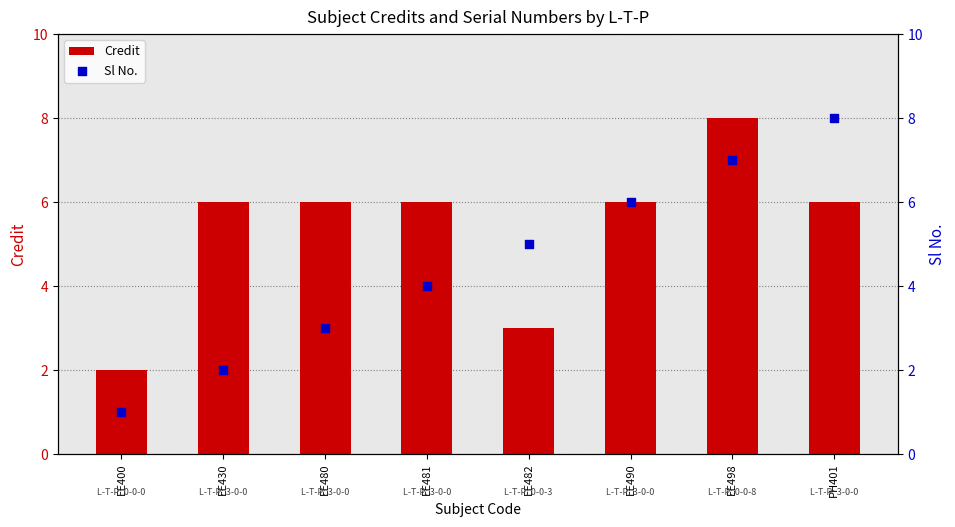

Which series reaches the minimum Y coordinate?

Sl No.